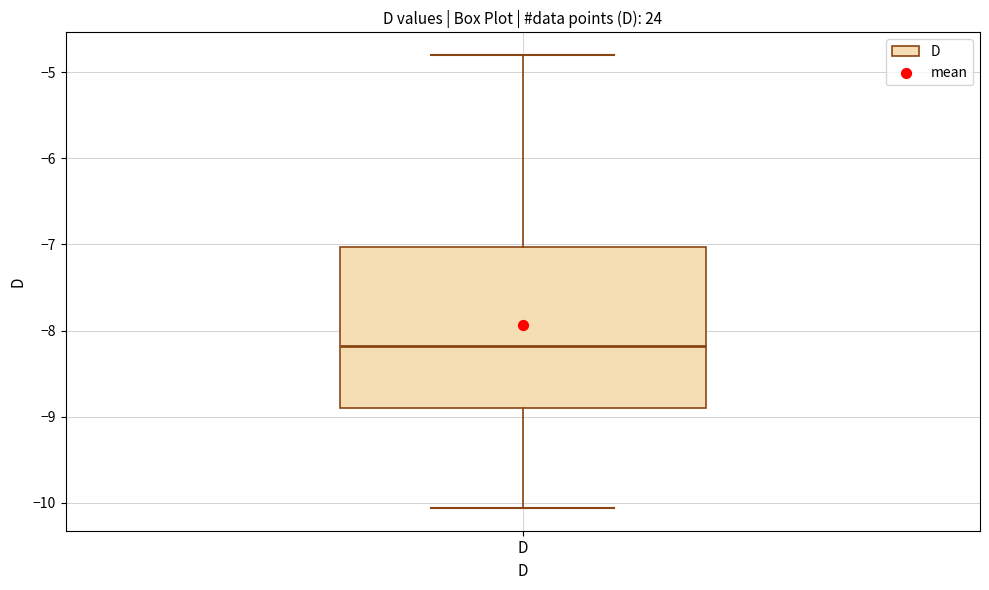

Where is the lower edge of the box for D on the y-axis? The values are not printed on the chart, so give them approximately, as read against the axis.

-8.9